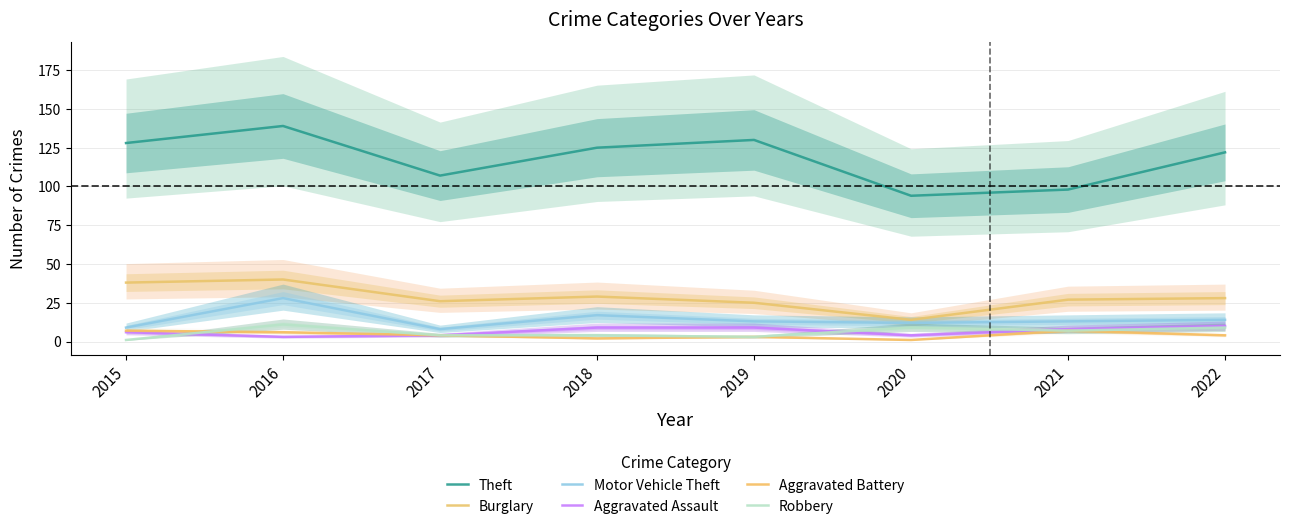

At which category is the sum across all series the highest?

2016